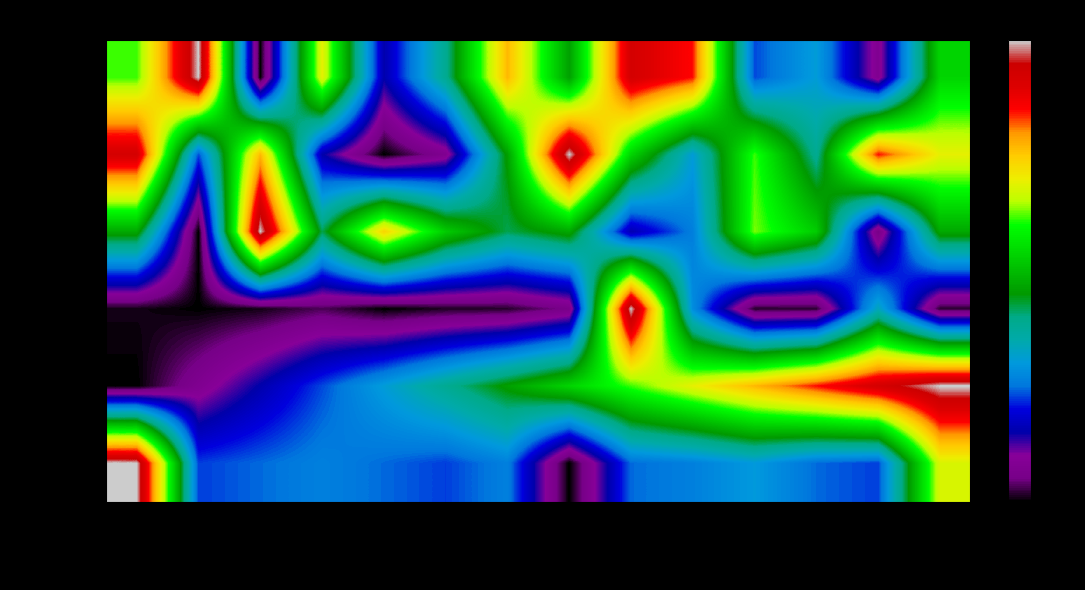

At 星二快勝, list the series in order from smallest to largest.

SplitTime, WinOdd, HorseNo, Rate, Place, Draw